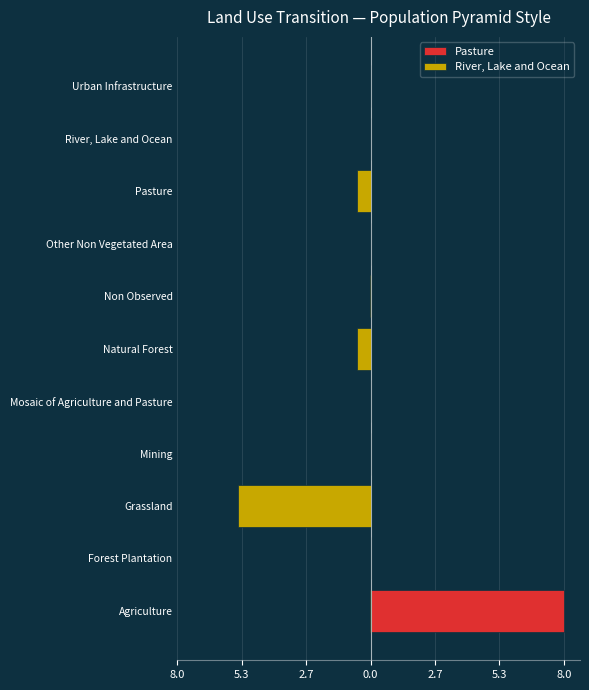

List the series in order of their overall mean, lowest first.

River, Lake and Ocean, Pasture